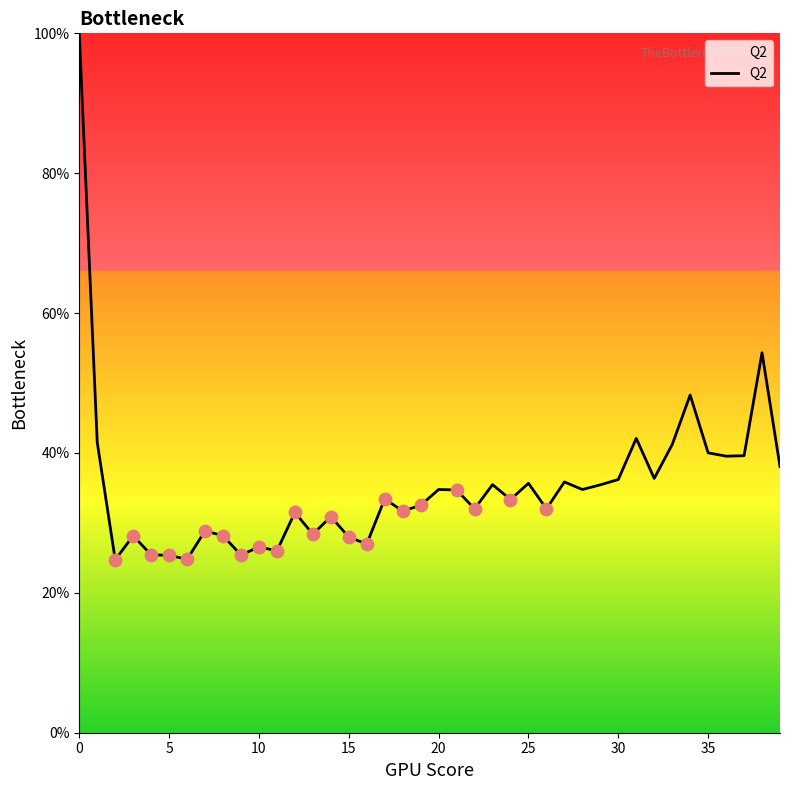

What is the maximum value shown in the chart?

100.0